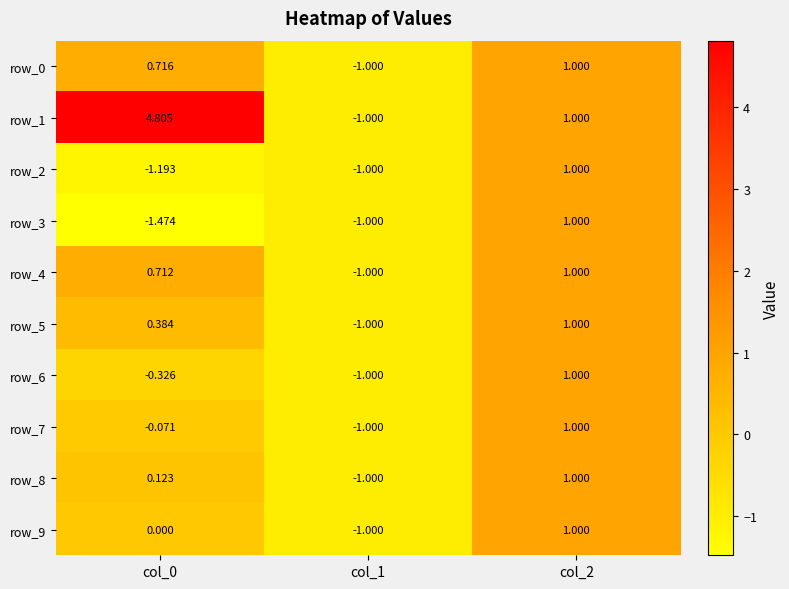

List the series in order of their peak value, highest first.

row_1, row_0, row_2, row_3, row_4, row_5, row_6, row_7, row_8, row_9